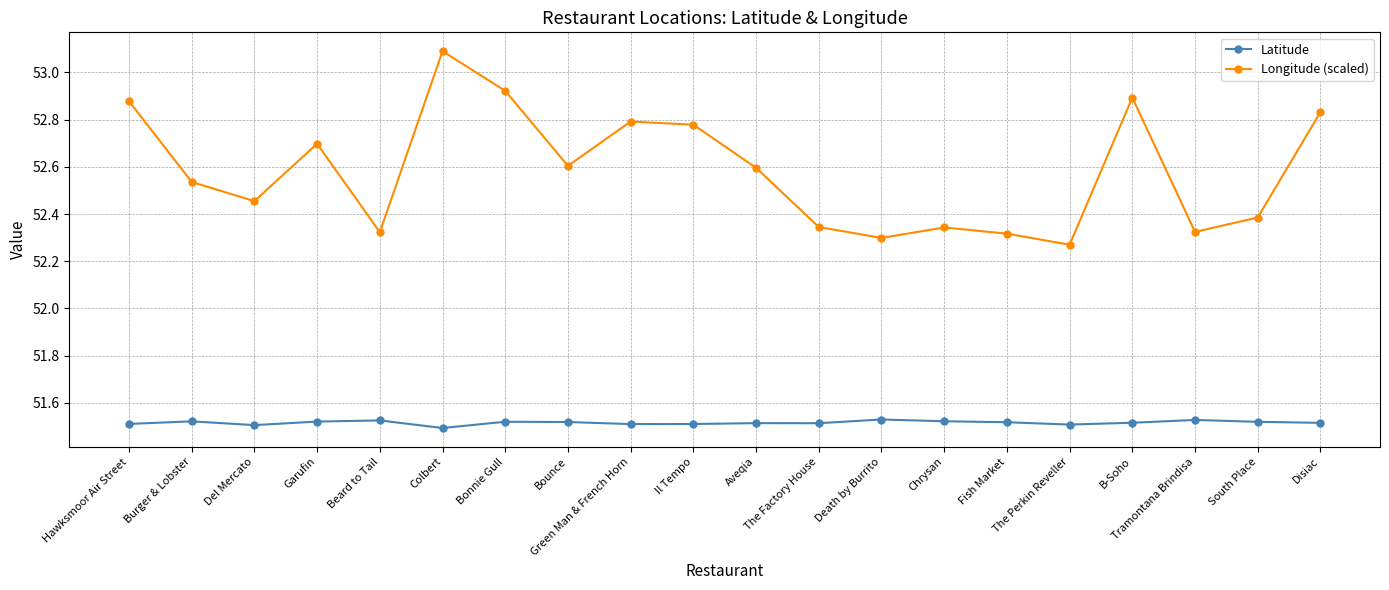

True or false: Latitude and Longitude (scaled) intersect in this chart.

False